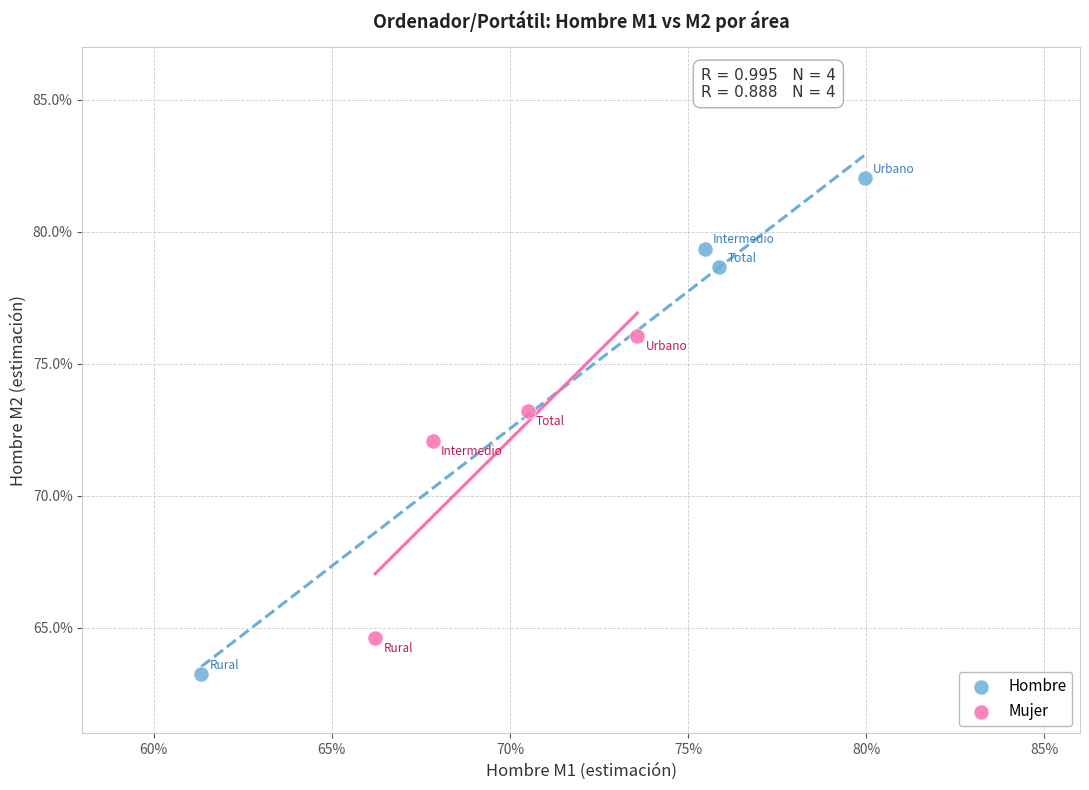

Which series contains the highest Y value?

Hombre